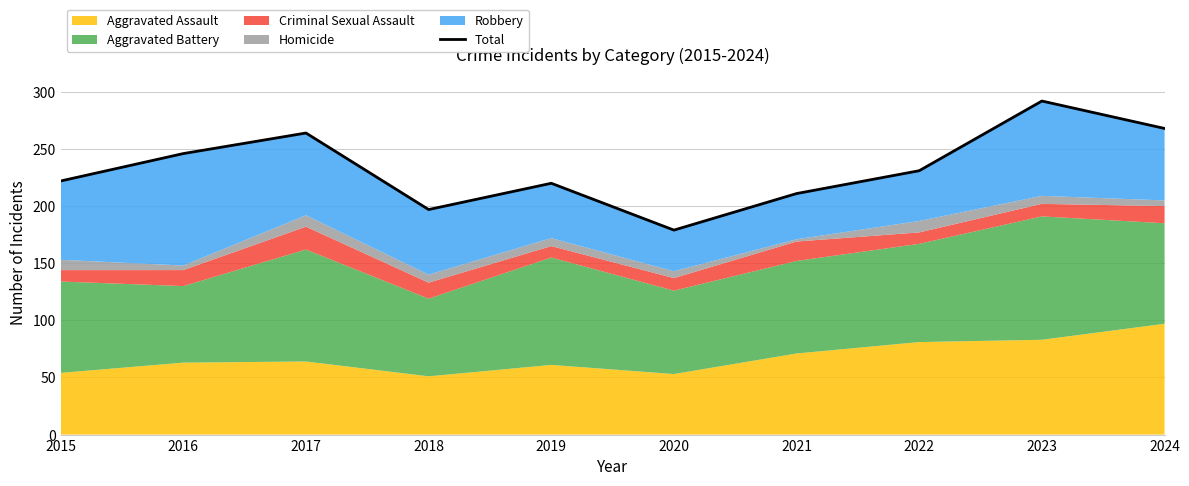

List the labels in order of value, largest first.

2023, 2024, 2017, 2016, 2022, 2015, 2019, 2021, 2018, 2020